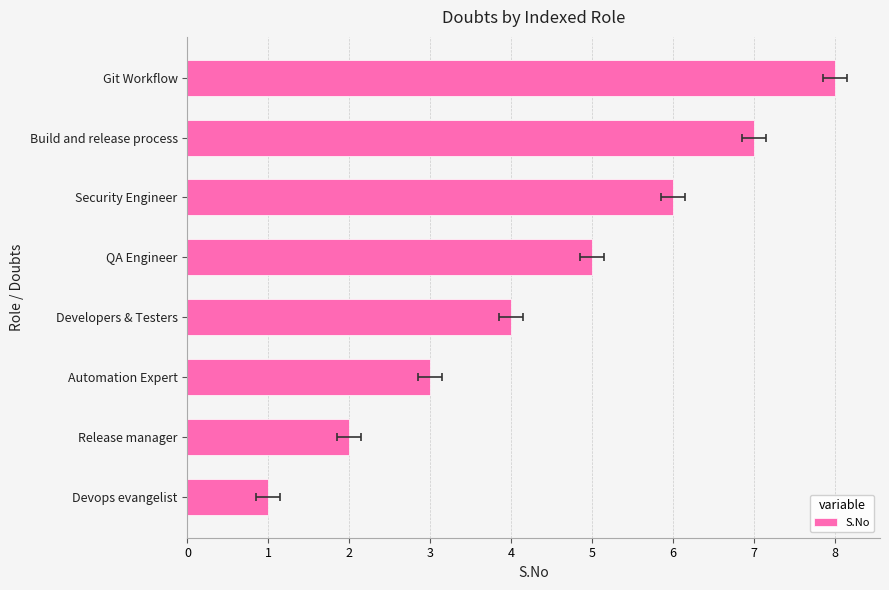

What is the smallest value displayed?

1